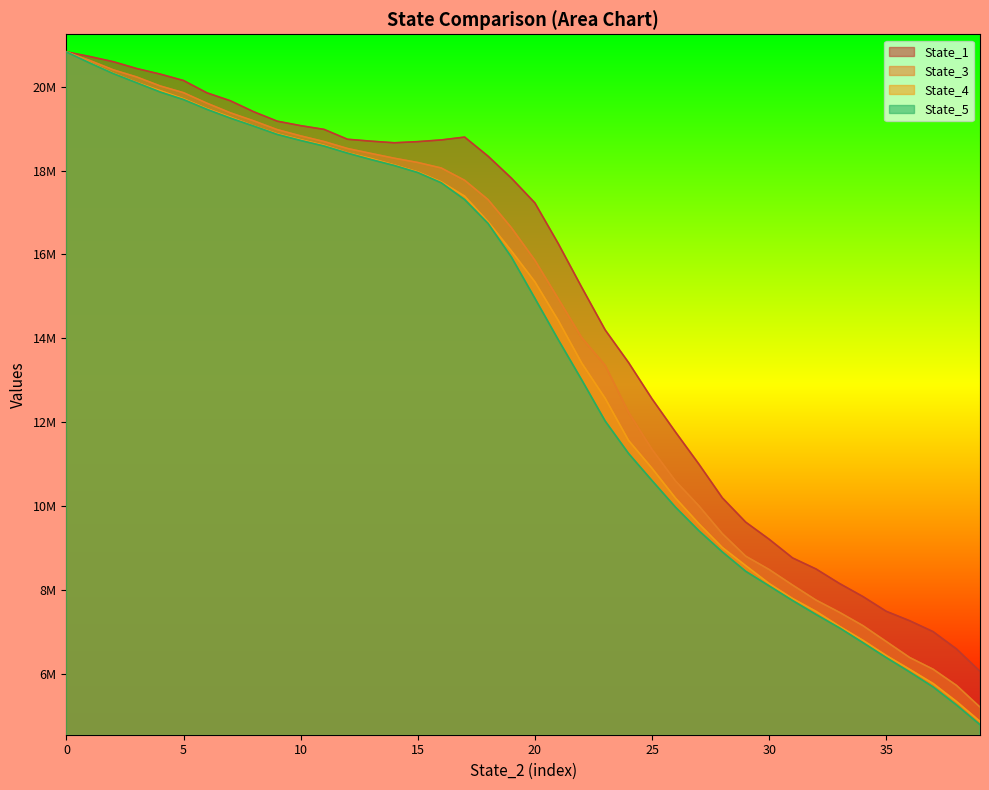

Is it true that State_5 equals 26033165.0 at 15?

False